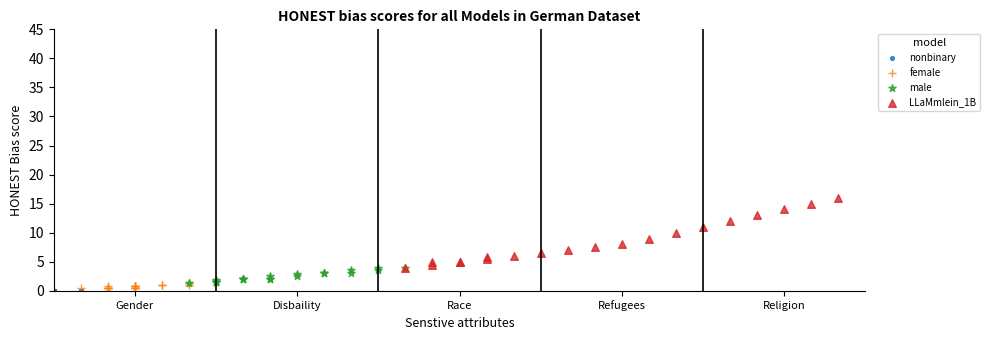

Which series reaches the maximum Y coordinate?

LLaMmlein_1B